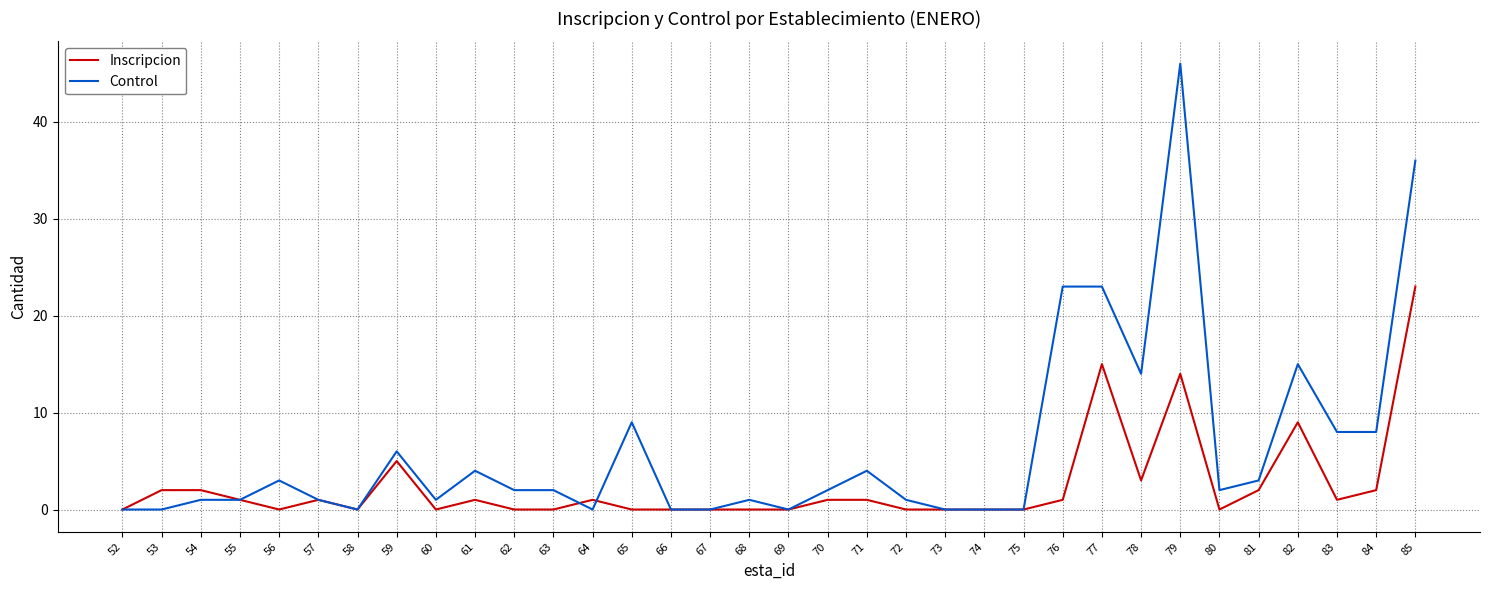

Rank the series at 85 from highest to lowest value.

Control, Inscripcion